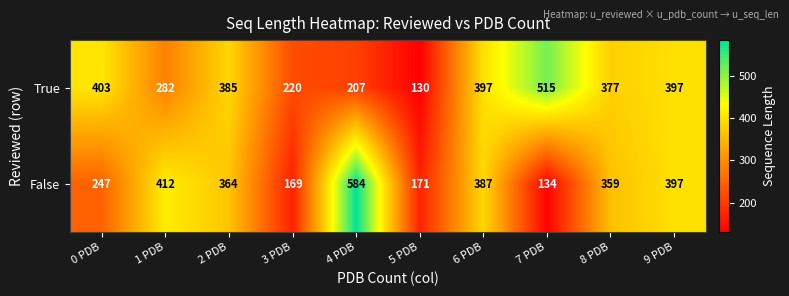

At which category is the sum across all series the highest?

9 PDB